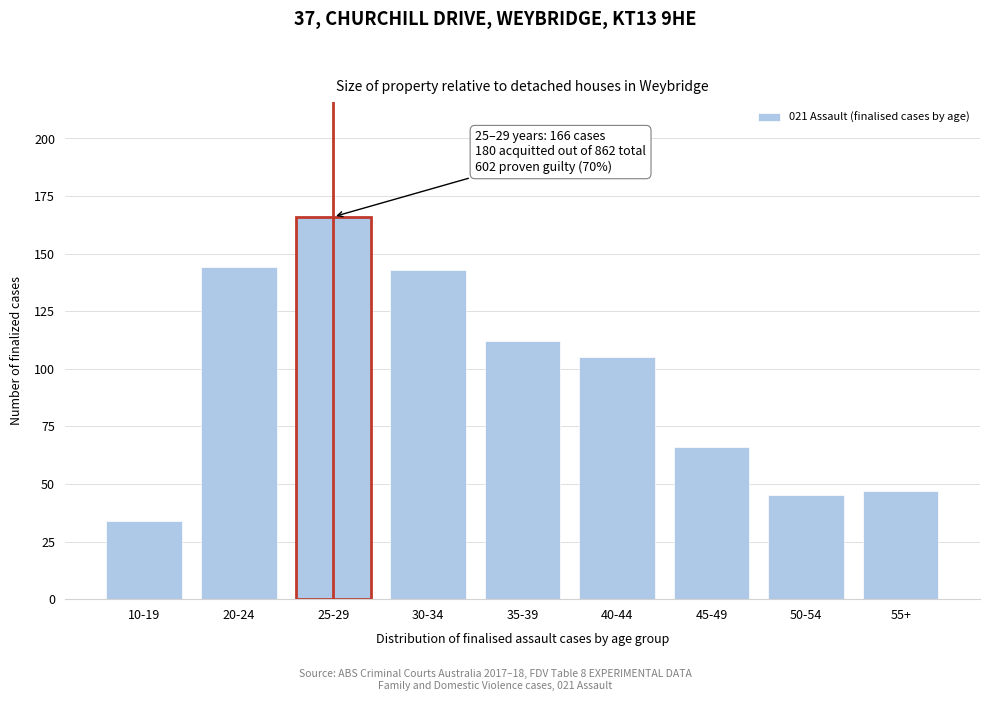

Reading right to left, what are all the values shown in this chart?

47	45	66	105	112	143	166	144	34